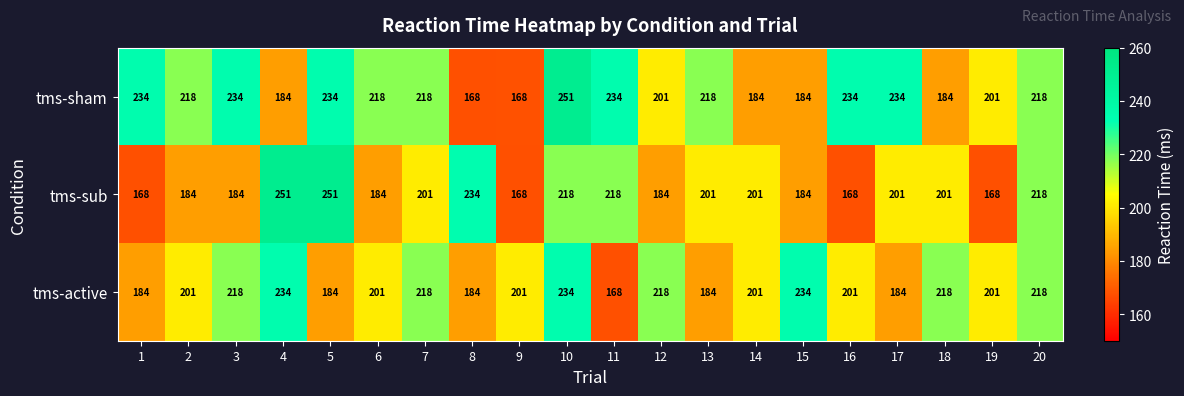

What is the maximum value shown in the chart?

251